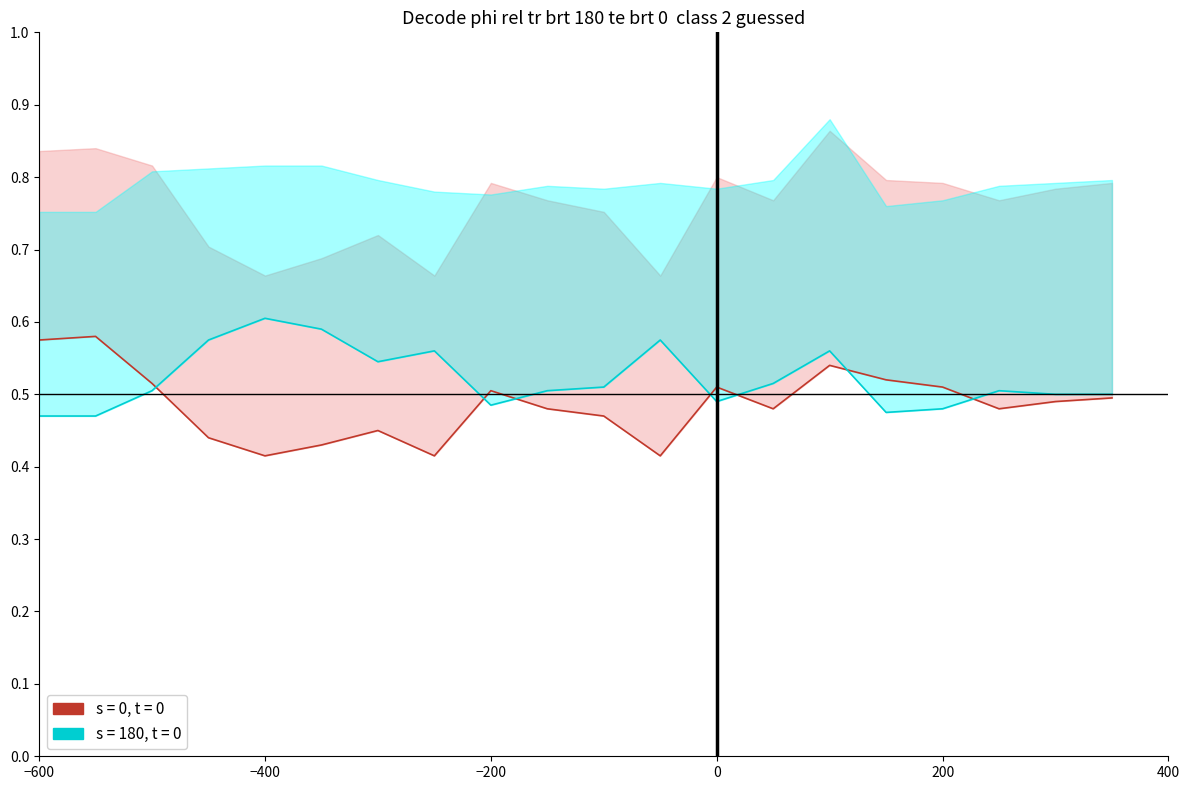

Is this an area chart (filled region under the line)?

No